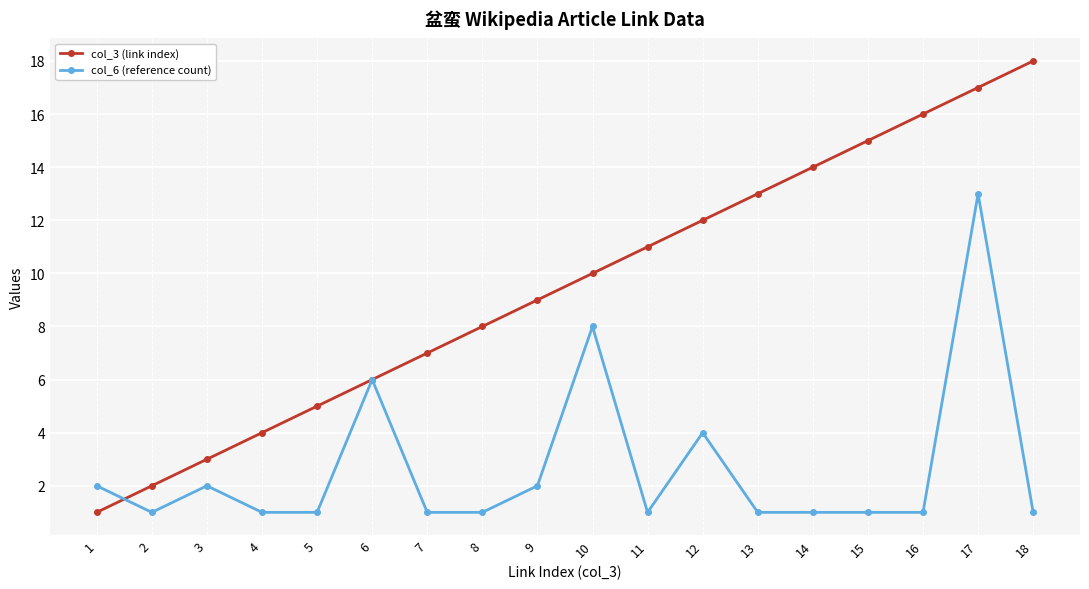

Rank the series at 7 from highest to lowest value.

col_3 (link index), col_6 (reference count)